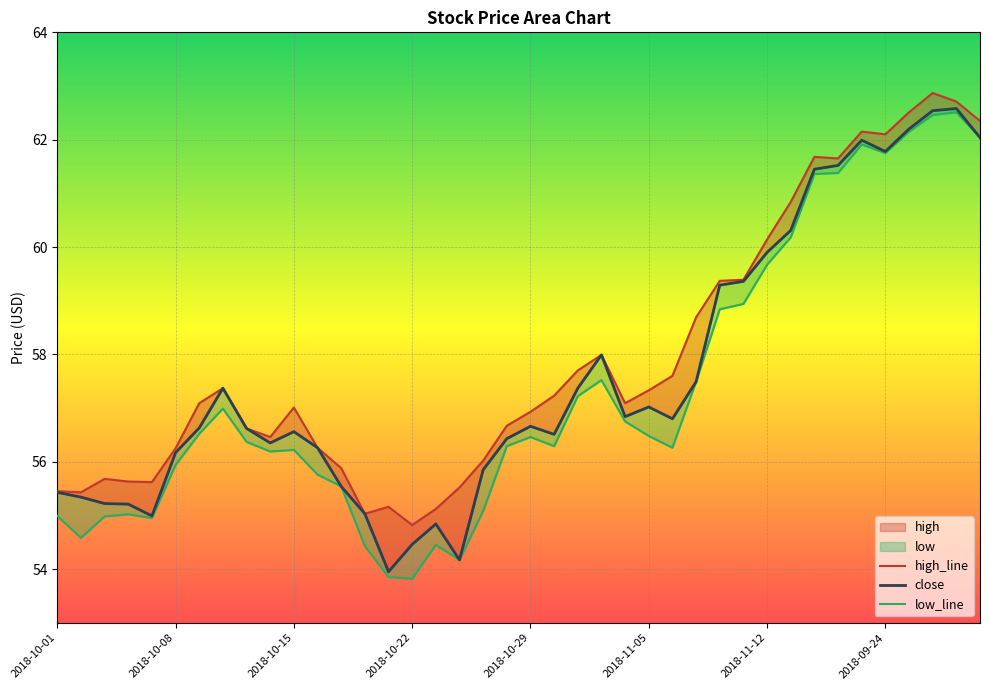

What is the difference between the maximum and second lowest values in the high series?

7.8